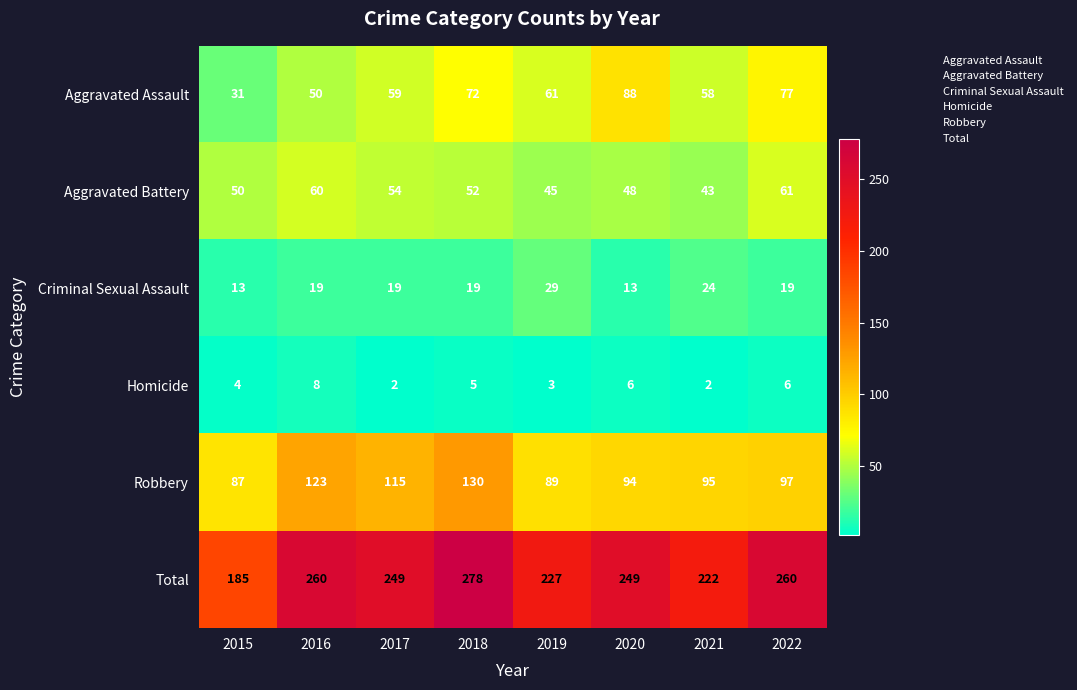

What is the highest value of the Criminal Sexual Assault series?

29